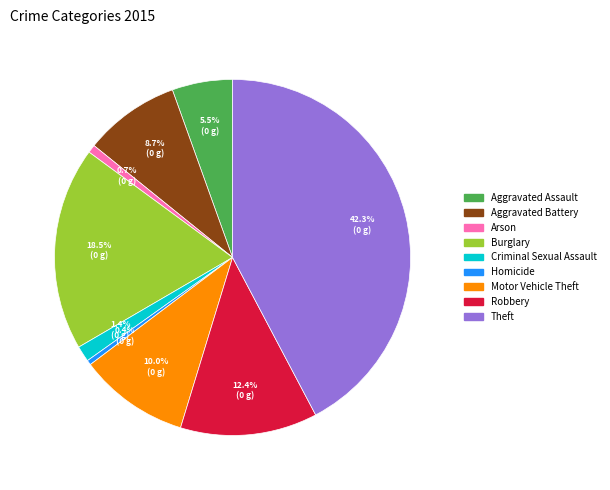

Is the sum of Burglary and Homicide greater than half?

No